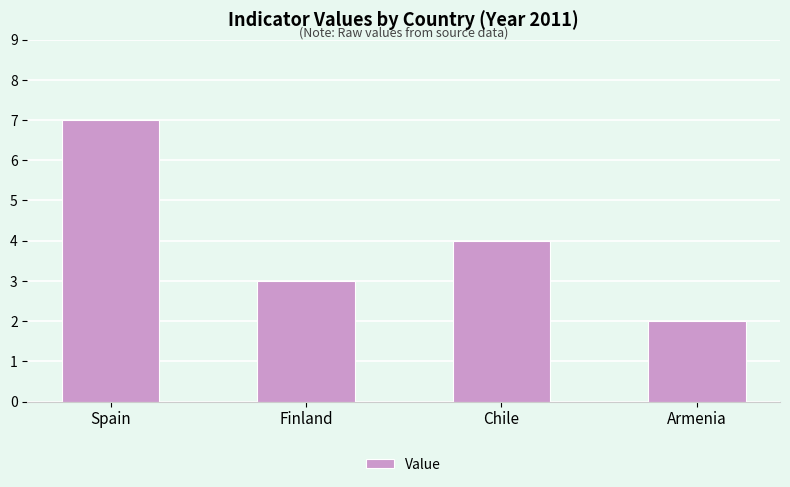

What is the value of the 1st bar from the left?

7